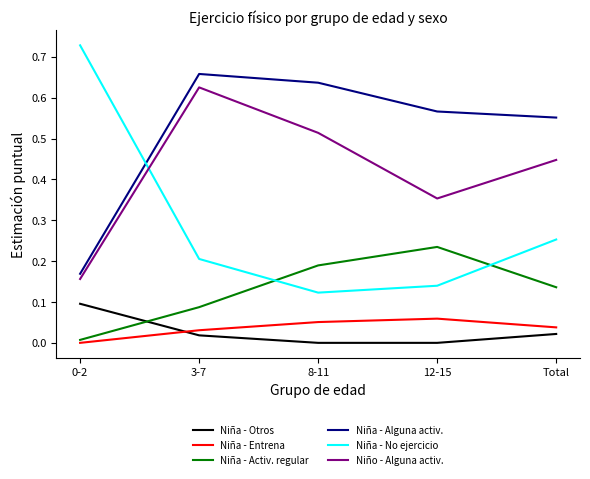

True or false: Niño - Alguna activ. and Niña - No ejercicio cross at least once.

True